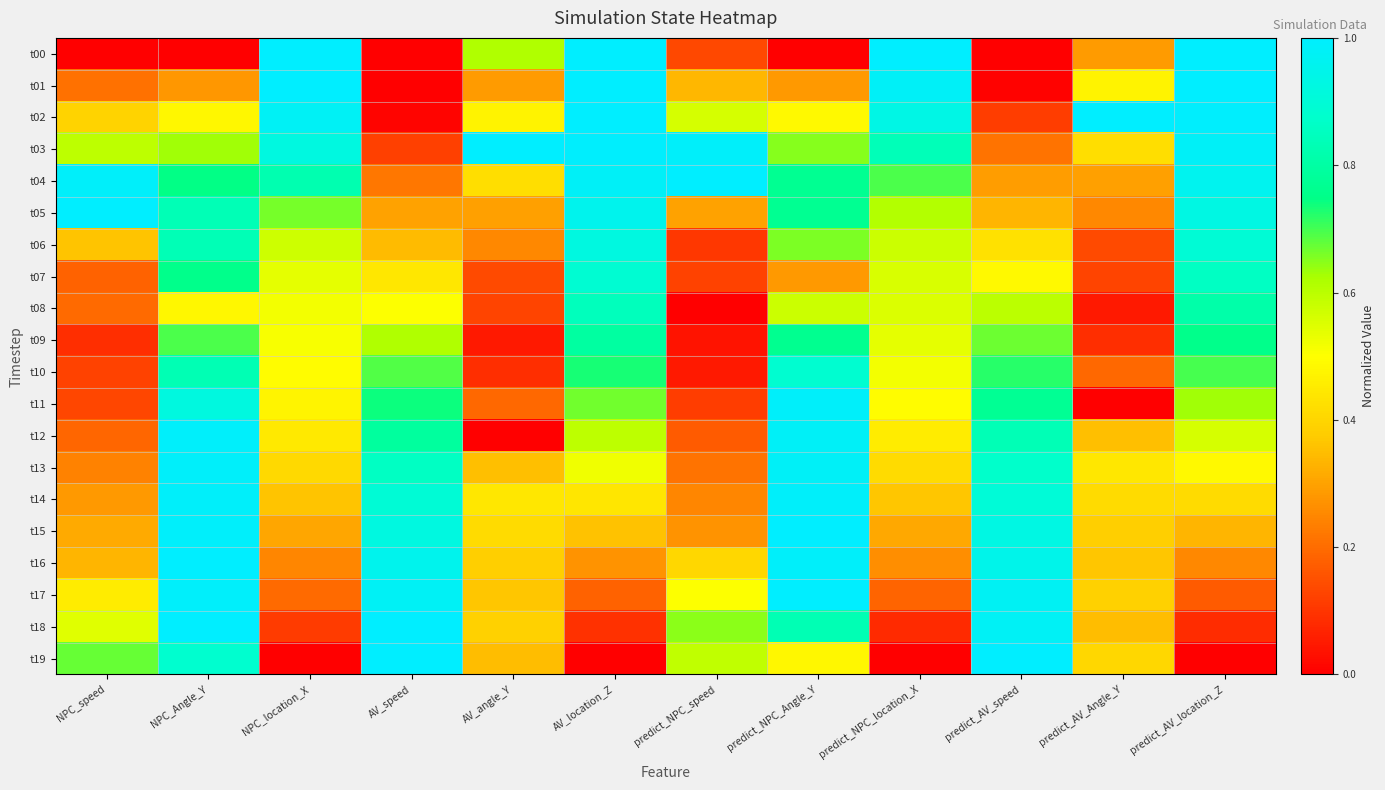

How many categories are shown in the chart?

12